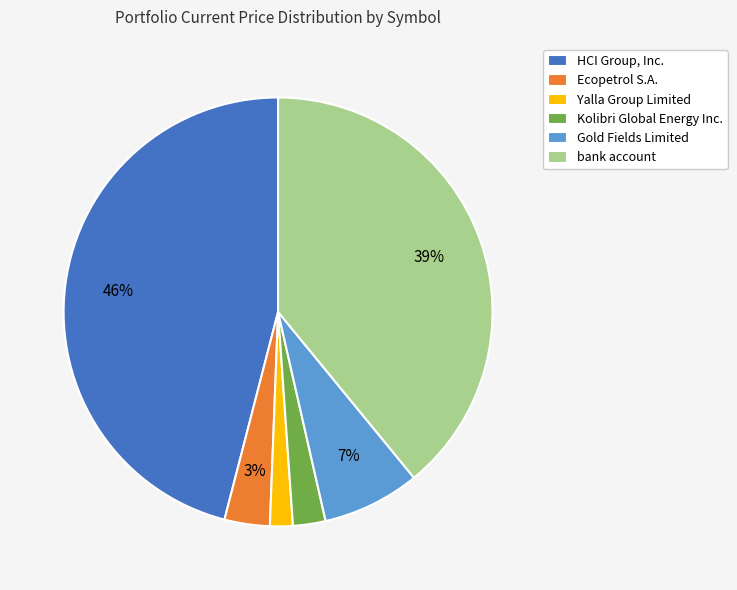

To the nearest percent, what is the difference between the largest and smallest slice percentages?

44%